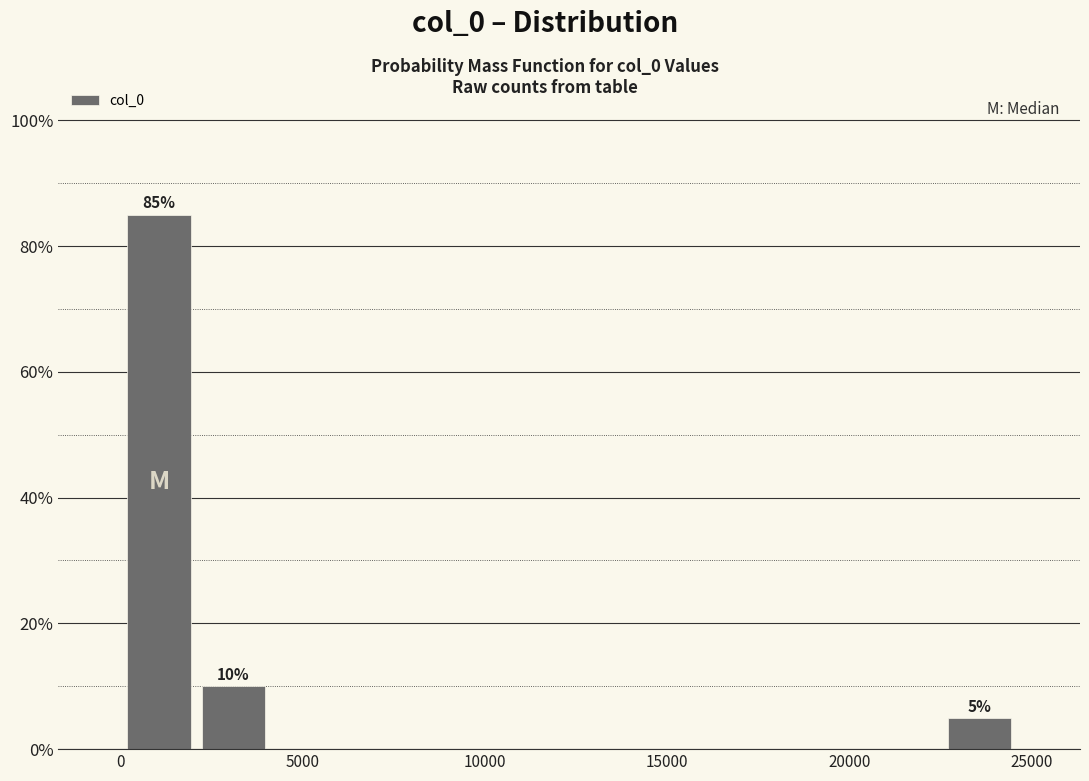

Over which range of the x-axis is the bar tallest?

0 to 2000